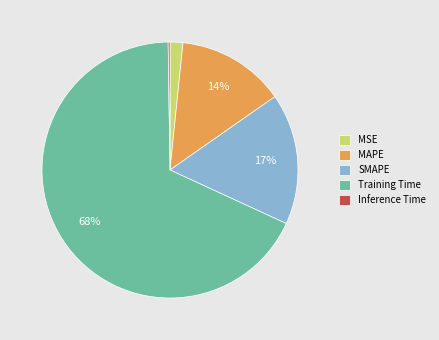

Do Training Time and MSE together represent more than half of the pie?

Yes